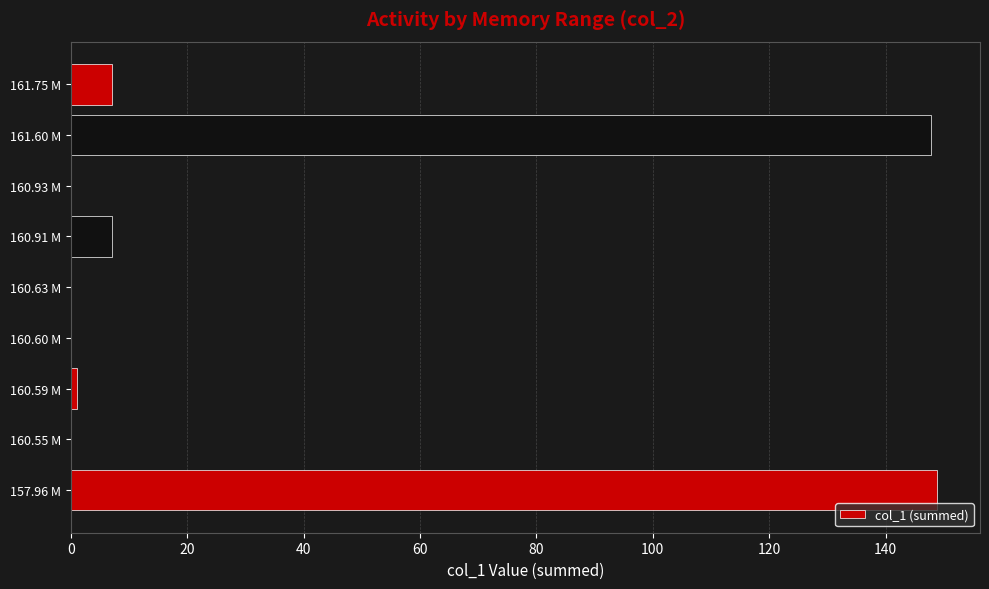

Which has a higher value, 160.93 M or 157.96 M?

157.96 M